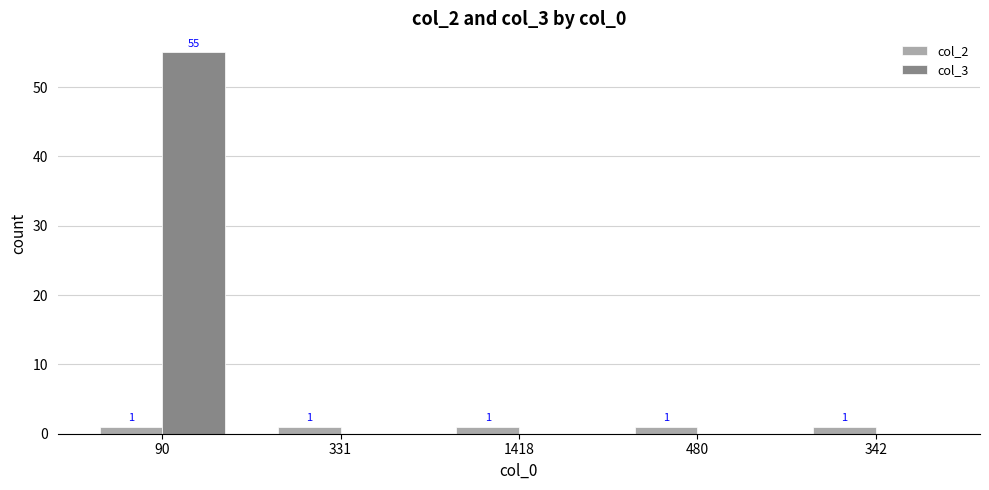

Which label corresponds to the largest value in the chart?

90